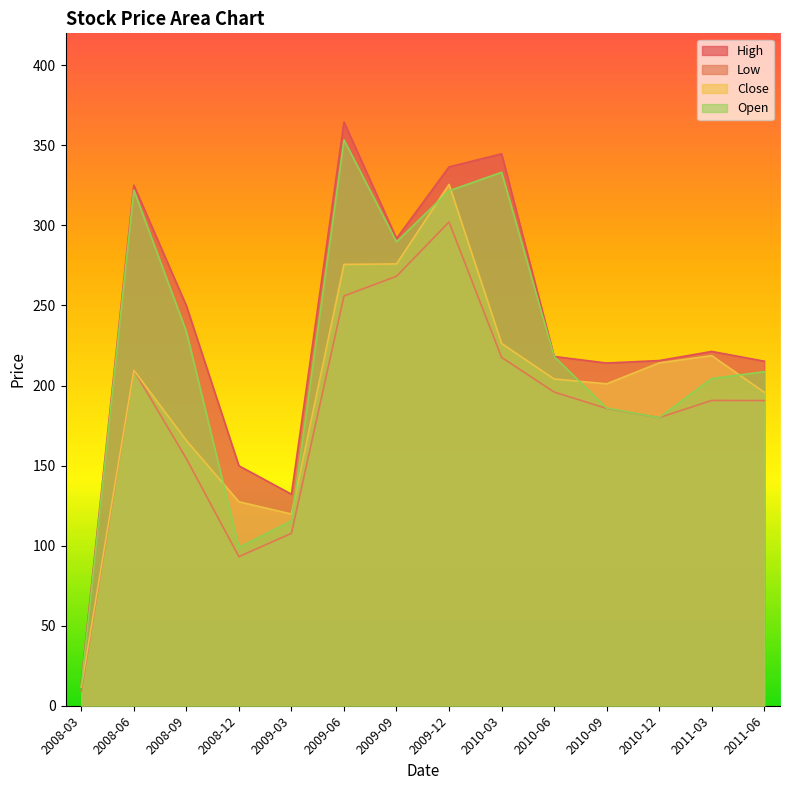

Is it true that Close equals 11.7 at 2008-03?

True